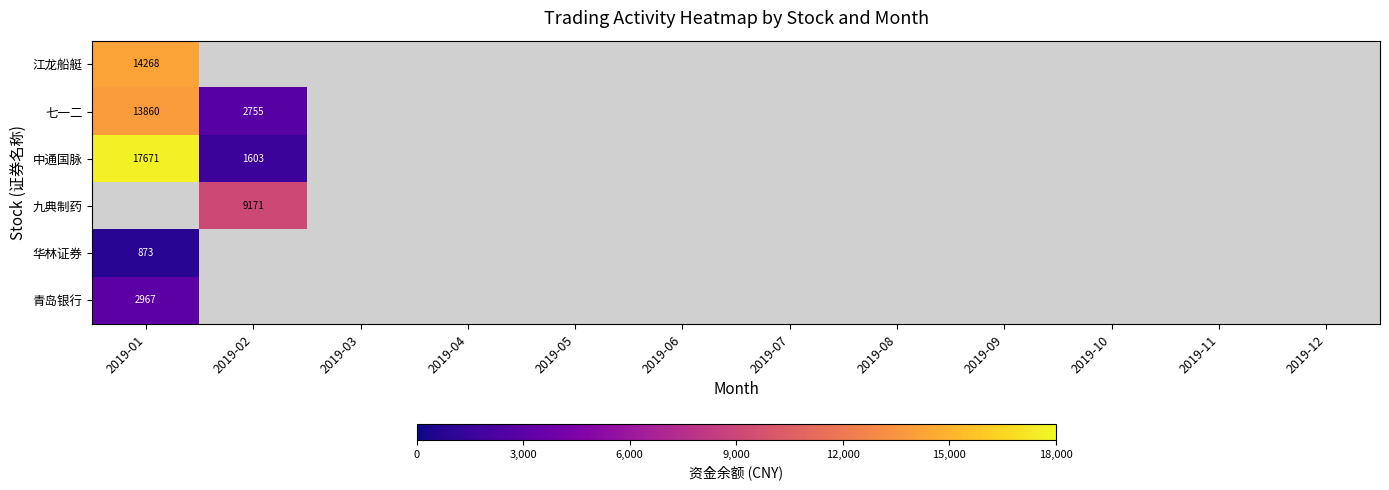

The 九典制药 series shows 3079 at 2019-02. True or false?

False